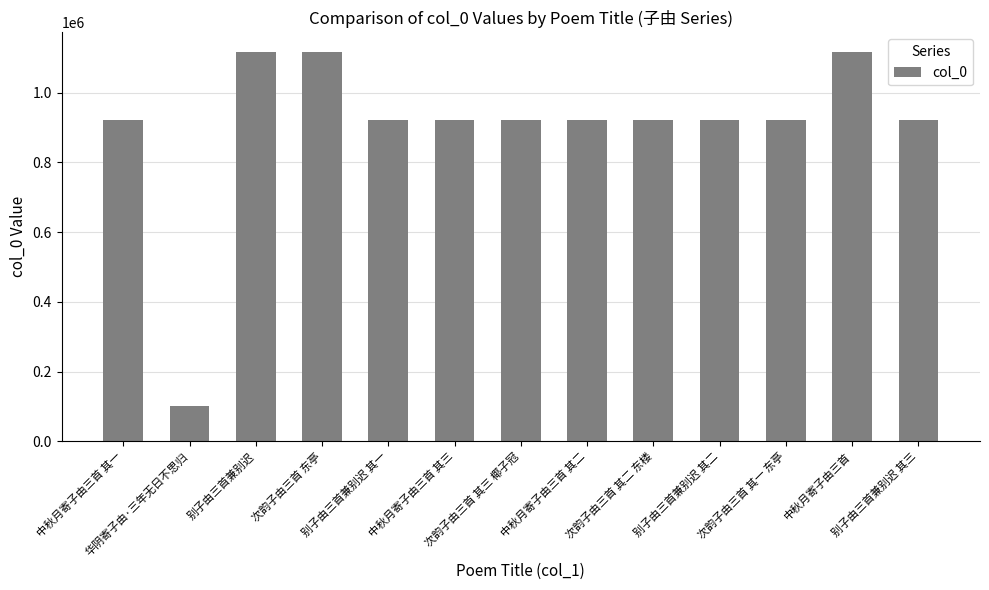

What is the difference between the second highest and minimum values?

1014534